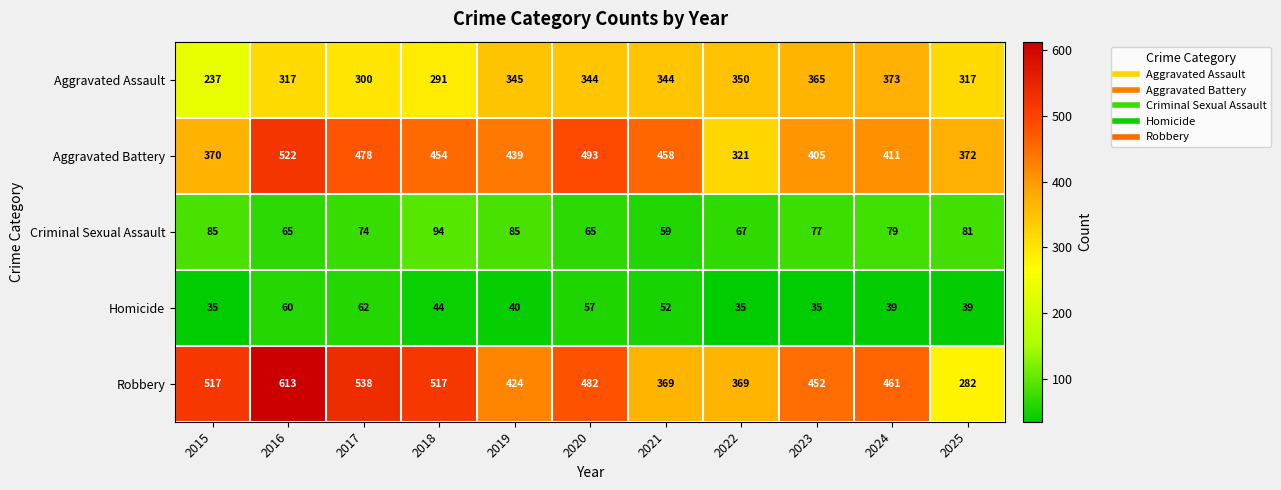

At which label is Robbery closest to 447?

2023